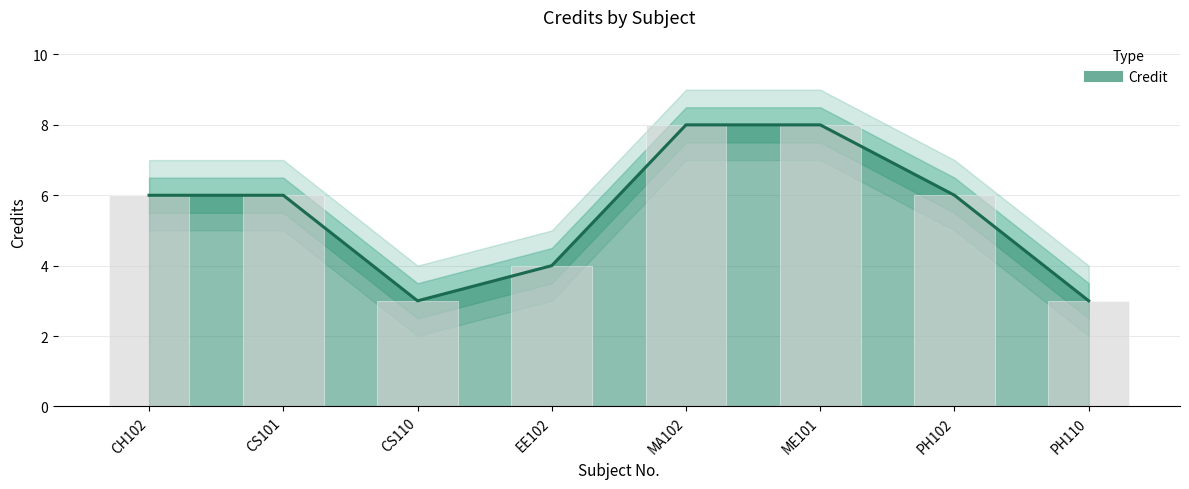

The value of Credit_upper at CS110 is 3. True or false?

True